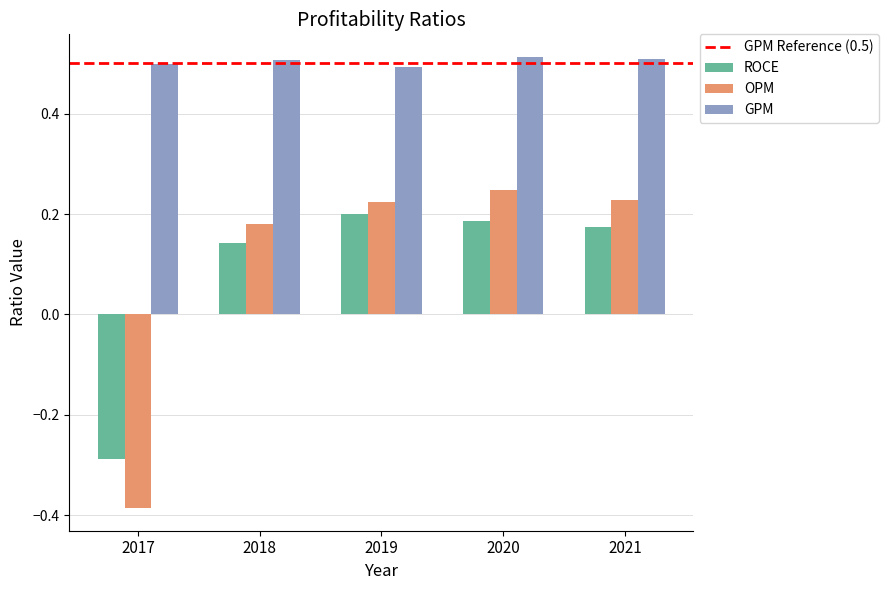

Count the number of categories in the chart.

5